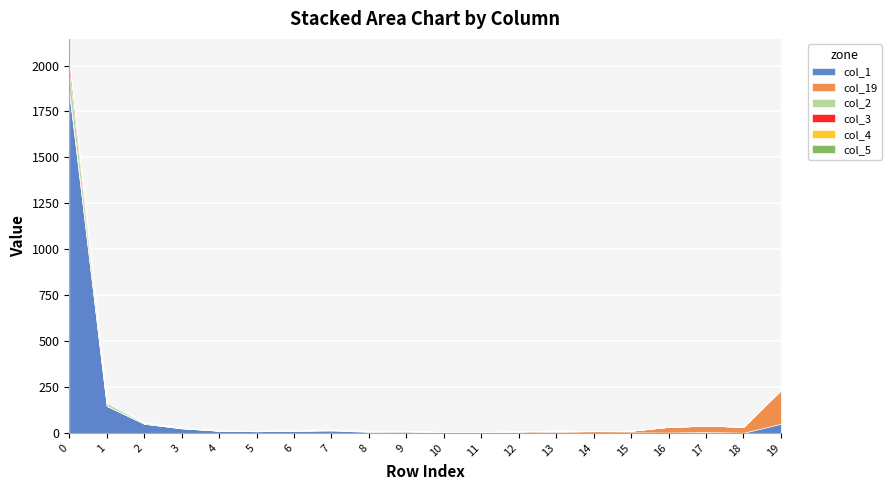

How many categories are shown in the chart?

20